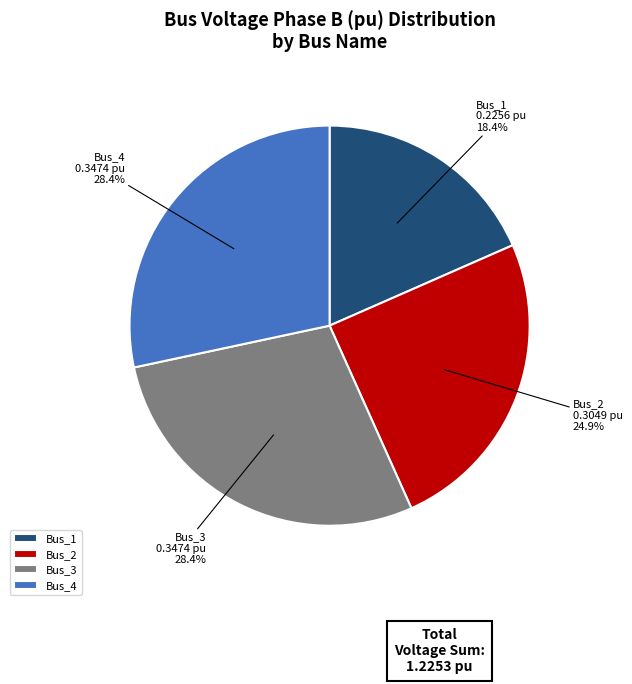

To the nearest percent, what is the combined percentage of Bus_3 and Bus_2?

53%